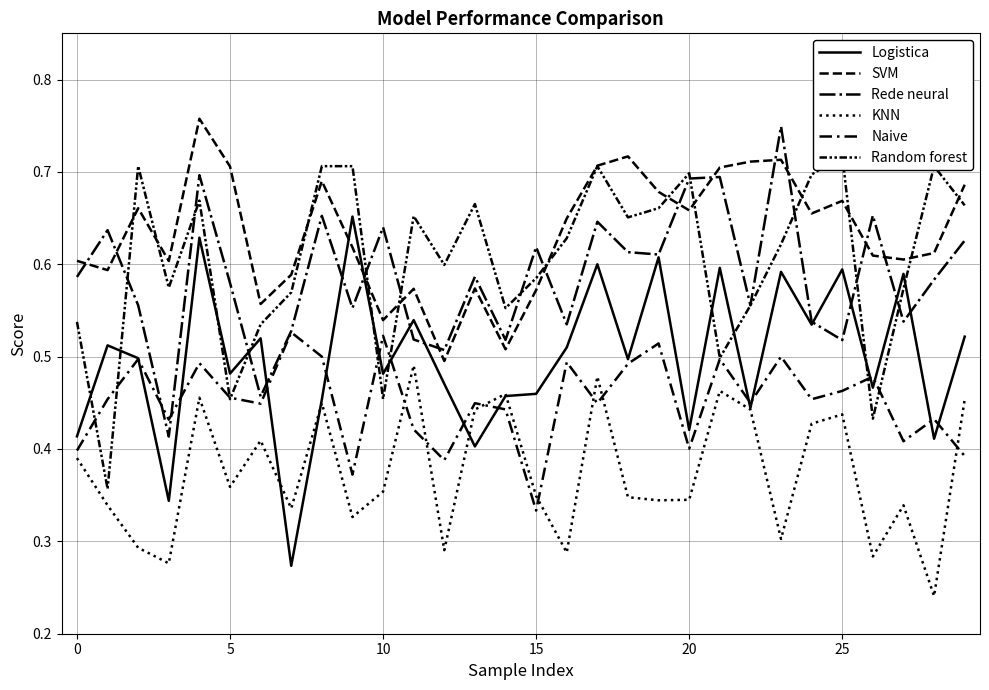

How many interior local peaks does the Naive series have?

11